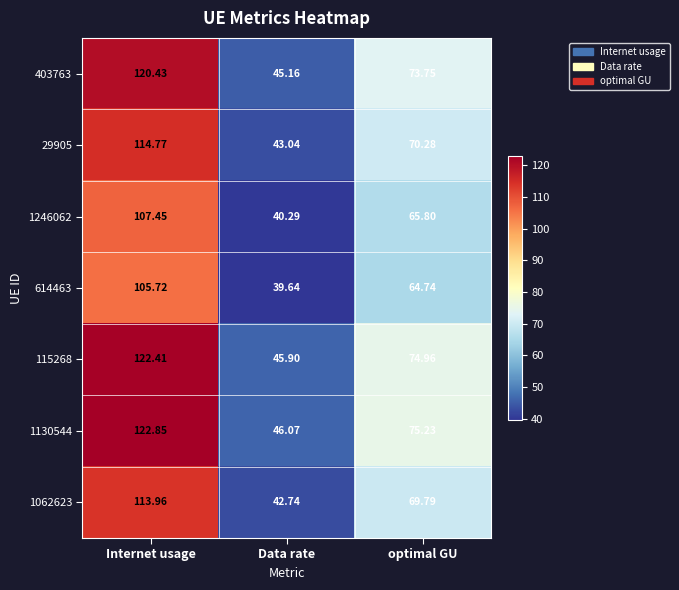

At which label does 1246062 reach its peak?

Internet usage